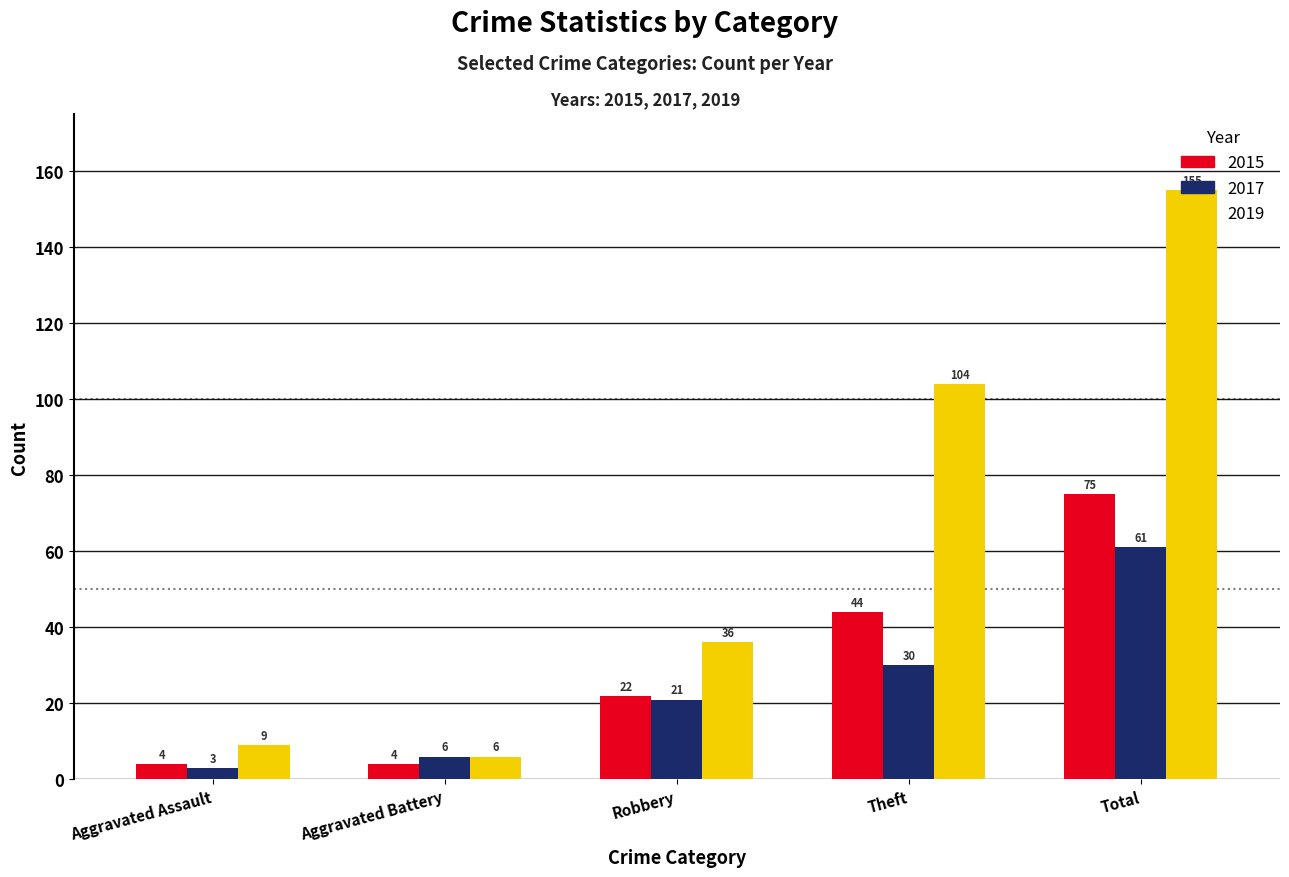

At which label is 2015 closest to 39?

Theft